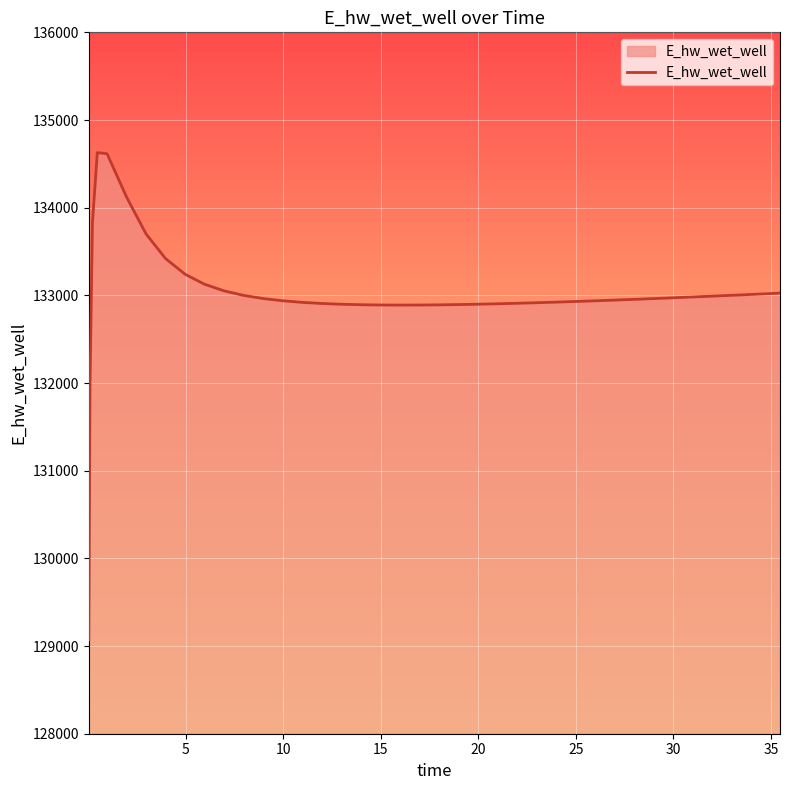

What is the greatest value displayed?

134628.1